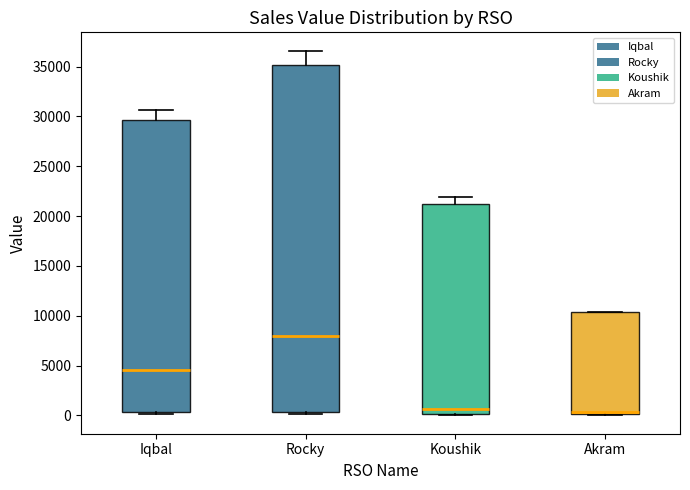

Which box is the tallest, from its lower edge to its upper edge?

Rocky